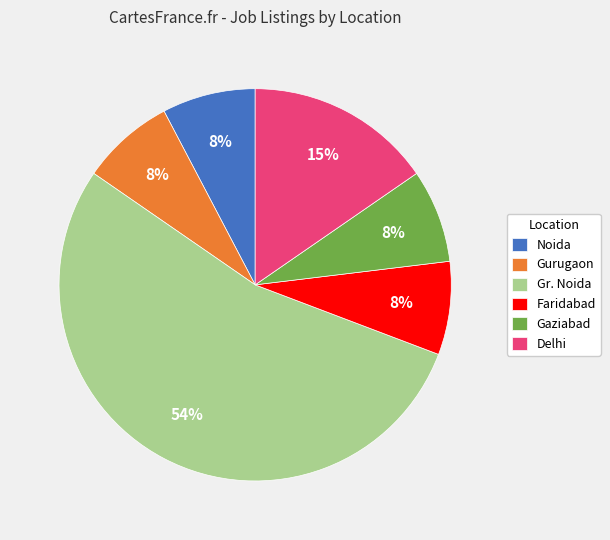

To the nearest percent, what is the average slice percentage?

17%